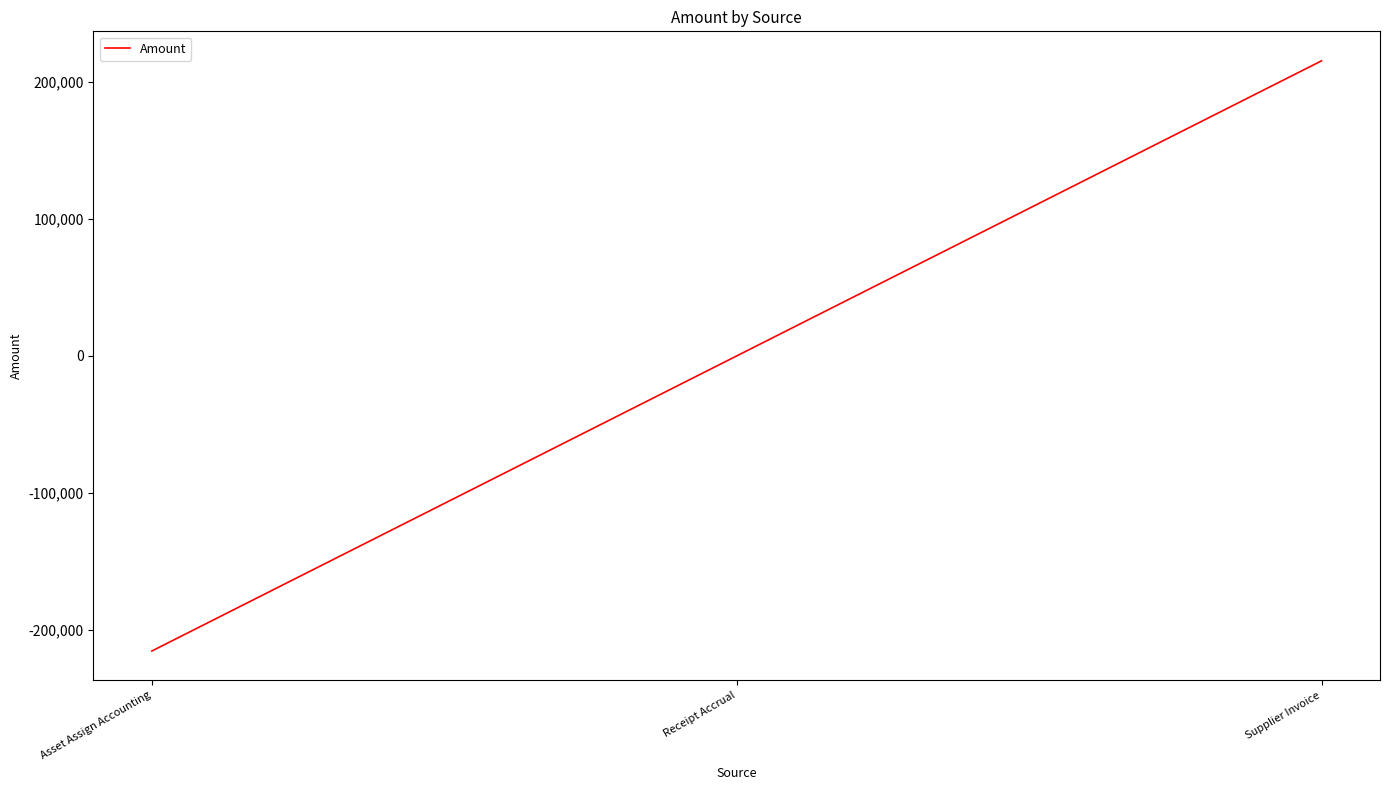

Which has a higher value, Supplier Invoice or Receipt Accrual?

Supplier Invoice